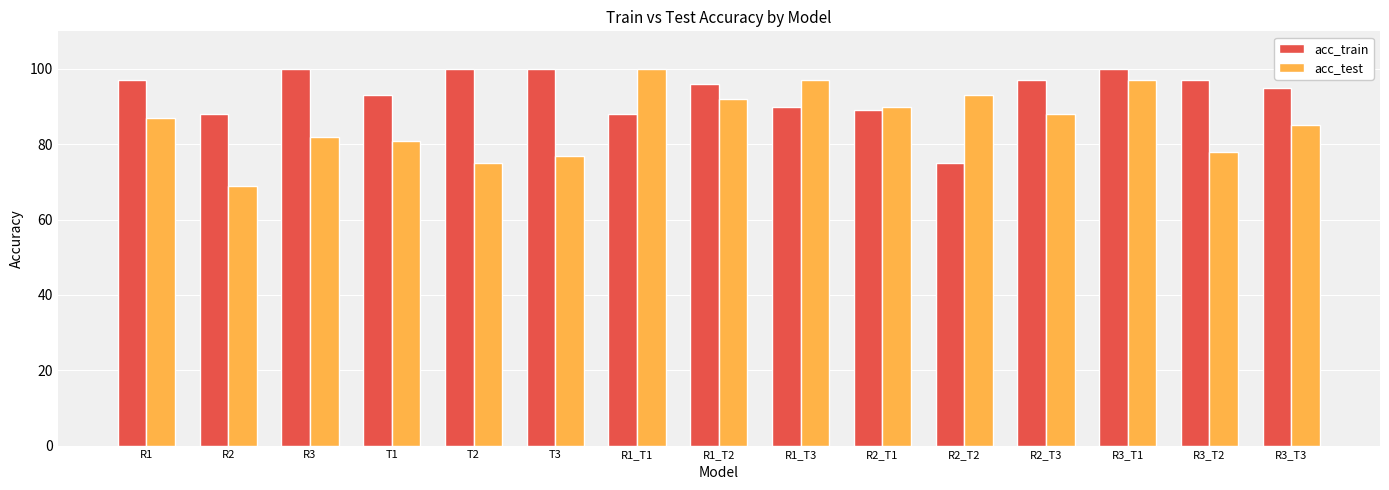

Is the value of acc_test at R2_T2 greater than the value of acc_train at R2?

Yes